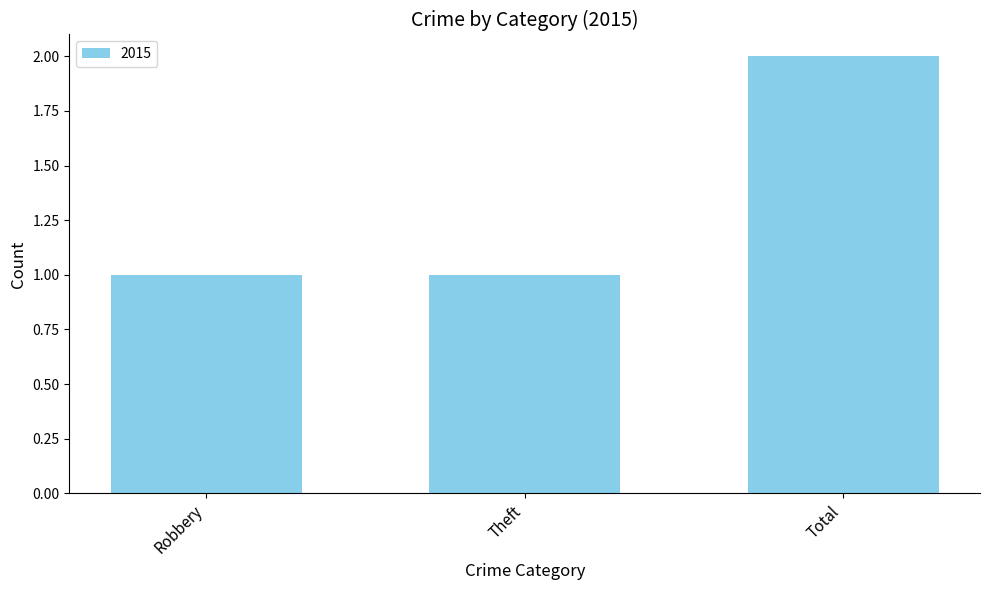

What is the difference between the maximum and minimum values?

1